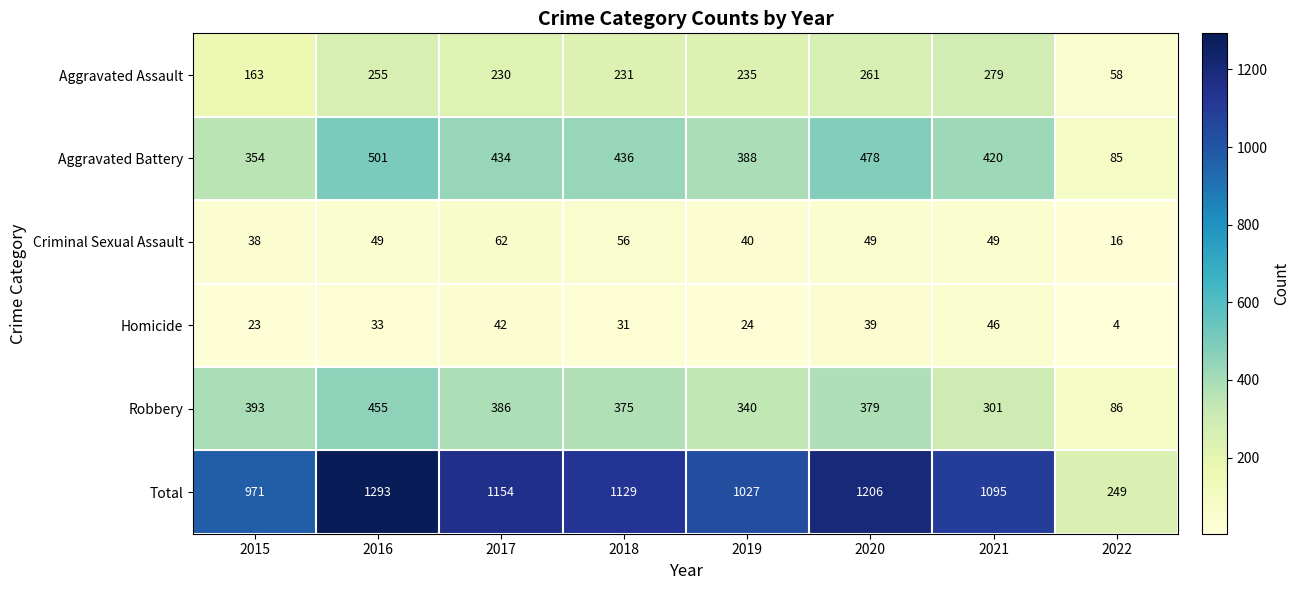

Which label corresponds to the largest value in the chart?

2016